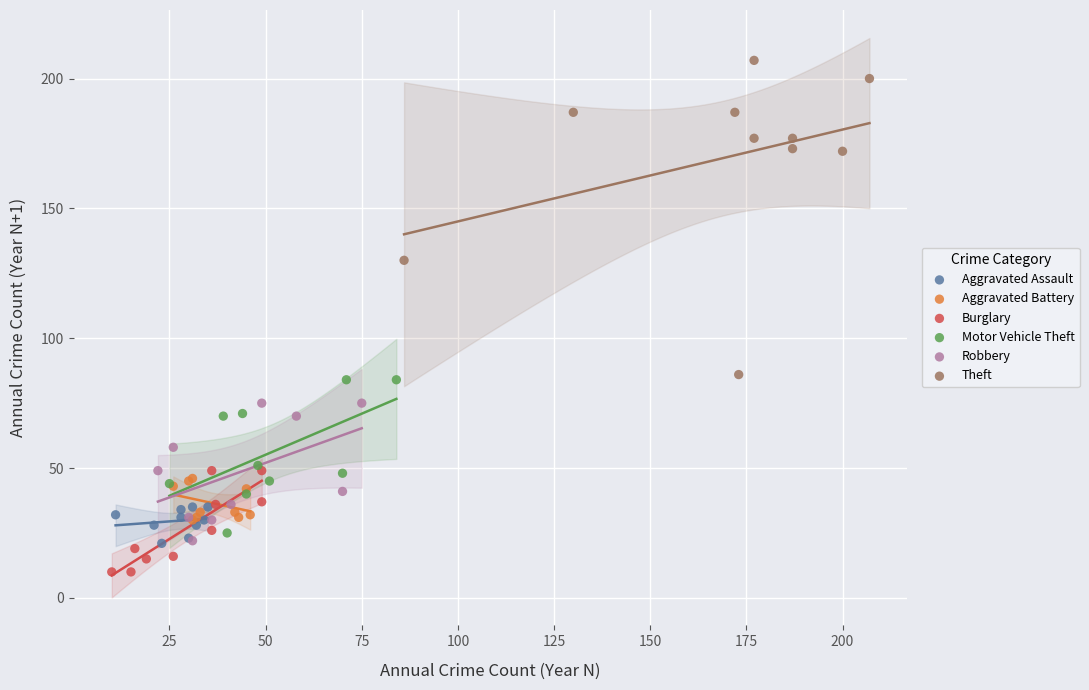

What are all the series names shown in the legend?

Aggravated Assault, Aggravated Battery, Burglary, Motor Vehicle Theft, Robbery, Theft